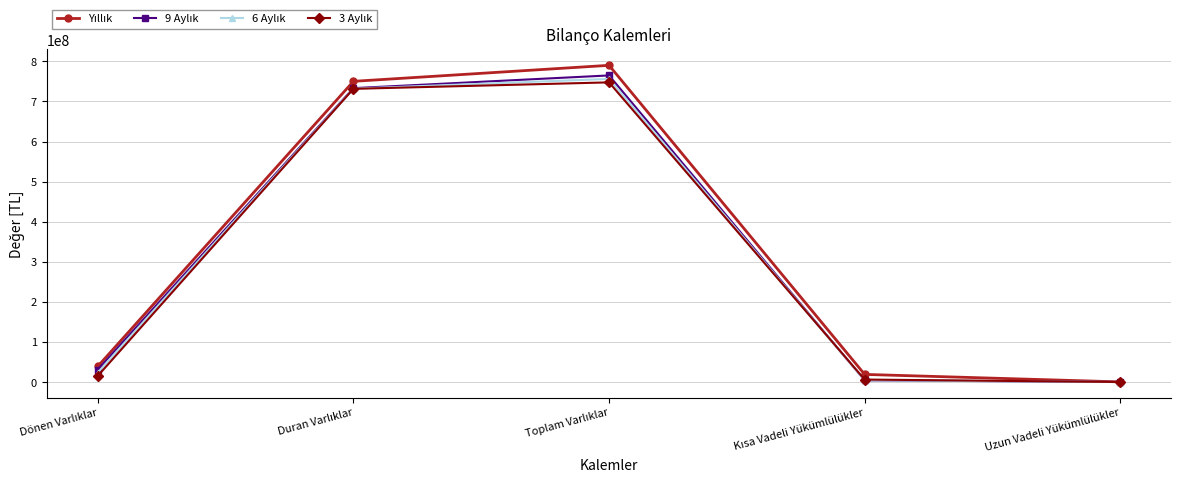

What is the greatest value displayed?

789965218